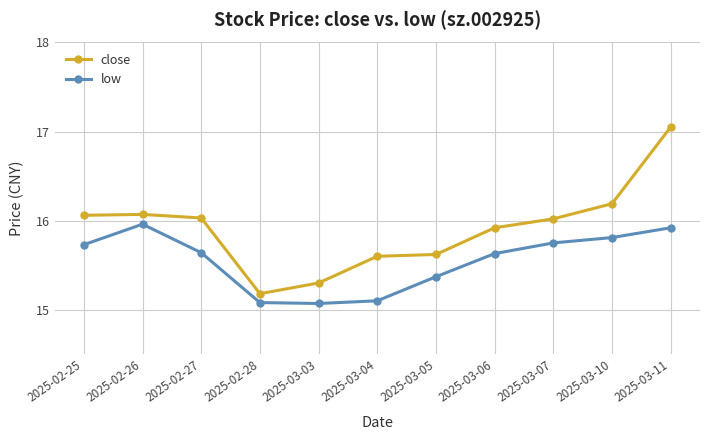

What is the difference between the maximum and minimum values in the close series?

1.9